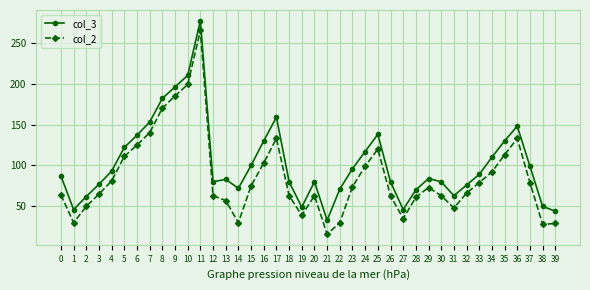

Rank the series by their average value, from highest to lowest.

col_3, col_2